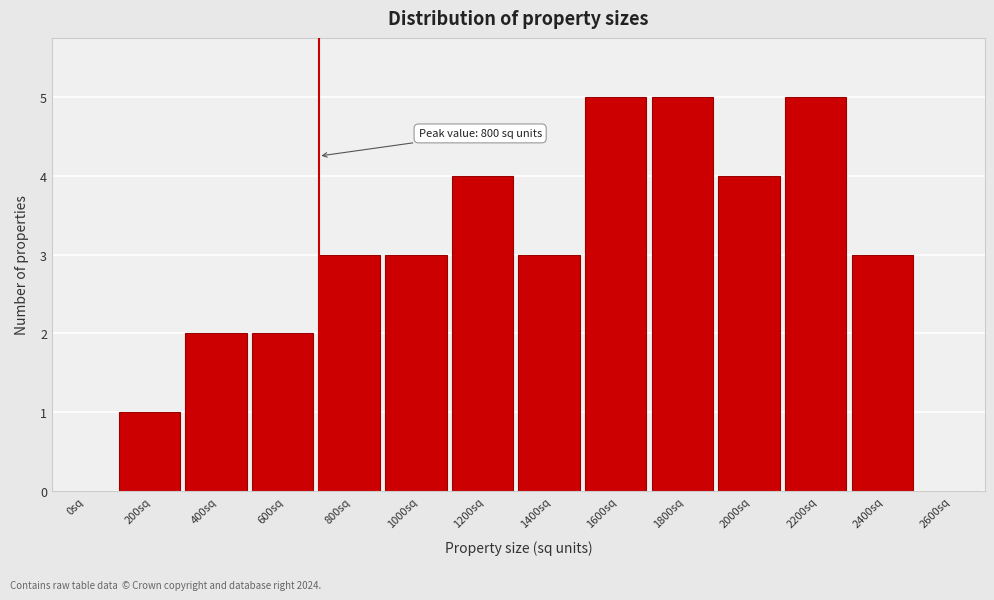

Reading left to right, transcribe all the data shown in this chart.

0sq=0	200sq=1	400sq=2	600sq=2	800sq=3	1000sq=3	1200sq=4	1400sq=3	1600sq=5	1800sq=5	2000sq=4	2200sq=5	2400sq=3	2600sq=0